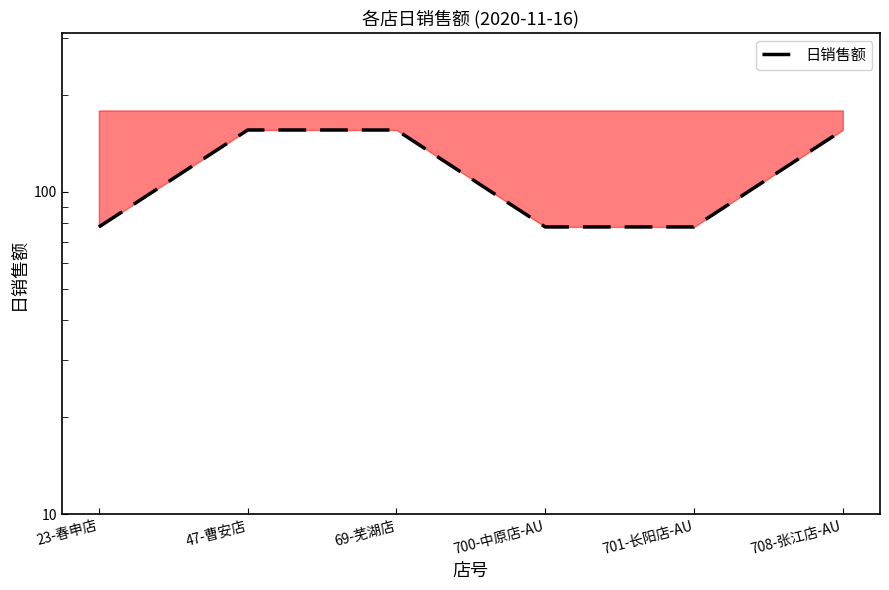

How many points are higher than both their immediate neighbors (excluding endpoints)?

1